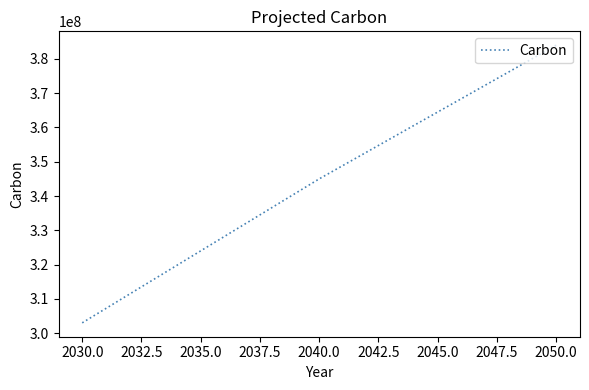

Does the chart display data point markers on the line(s)?

No